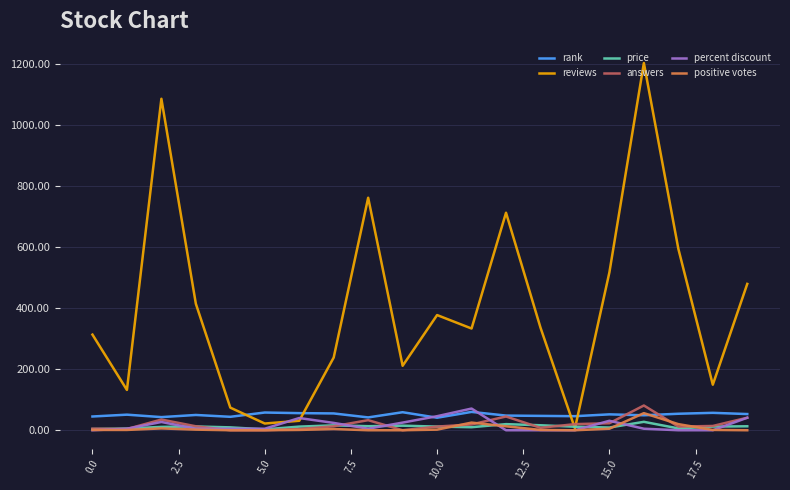

Which series ends up on top after the final intersection of answers and reviews?

reviews